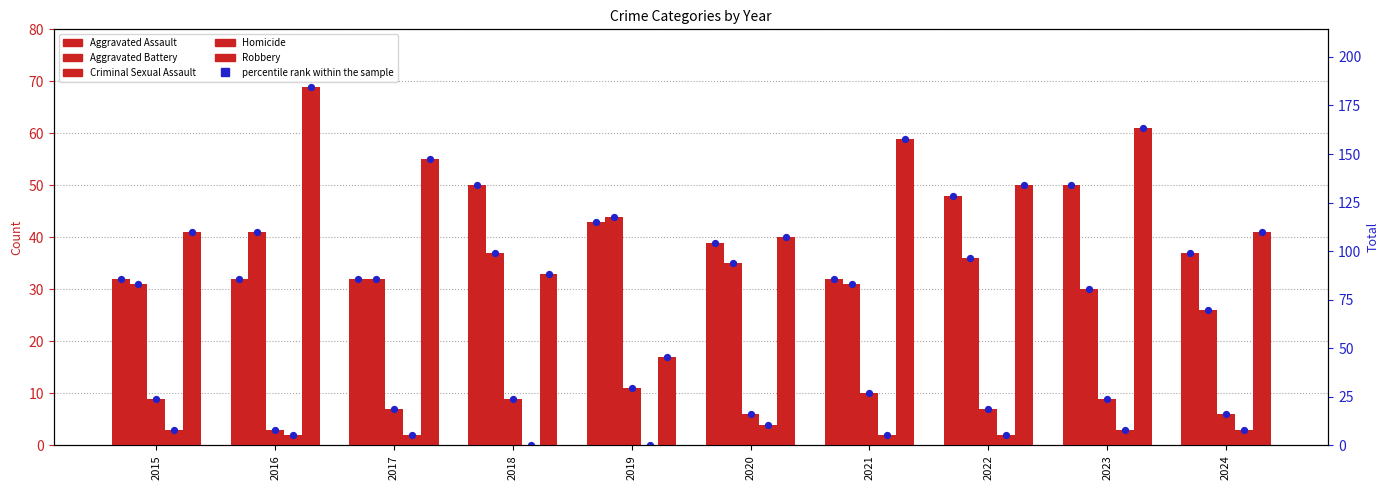

Which series contains the lowest Y value?

Homicide